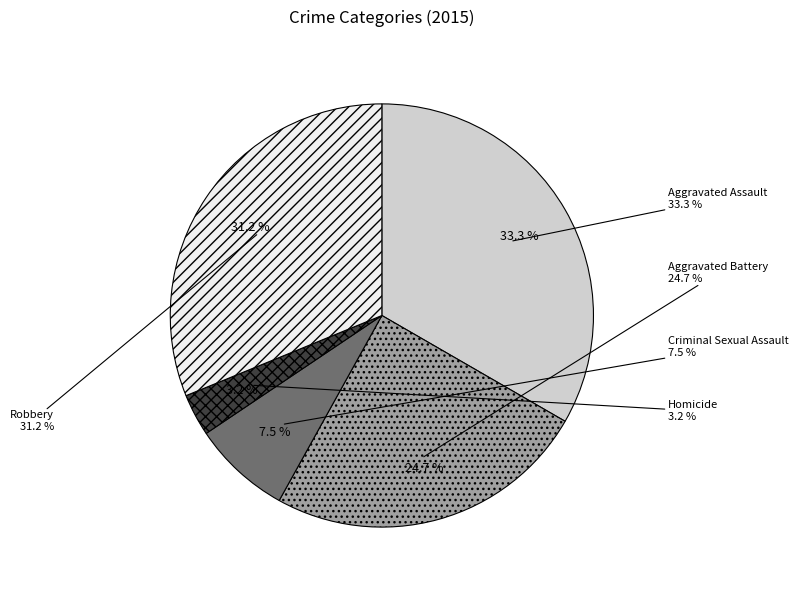

To the nearest percent, what portion does Criminal Sexual Assault represent?

8%